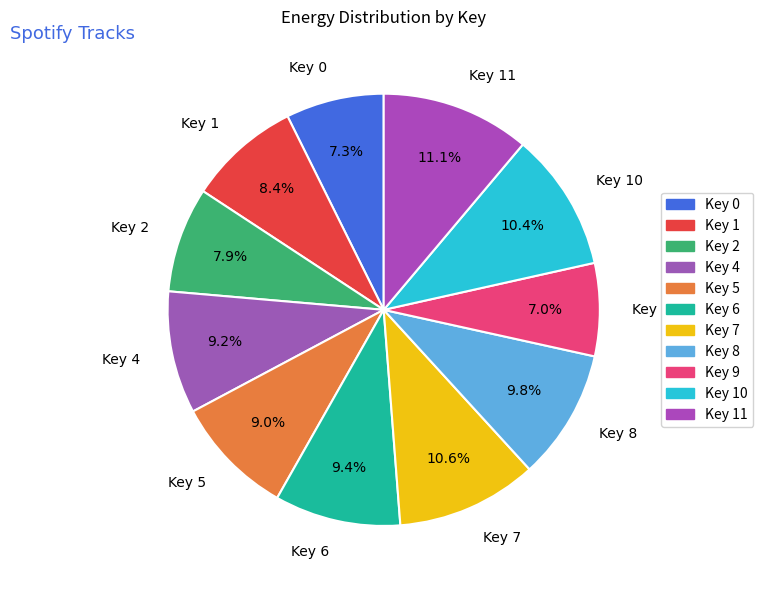

How much of the chart is everything except Key 6?

90.6%